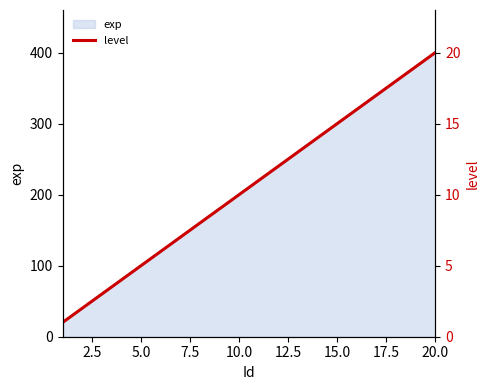

True or false: exp has a value of 511 at 15.0.

False